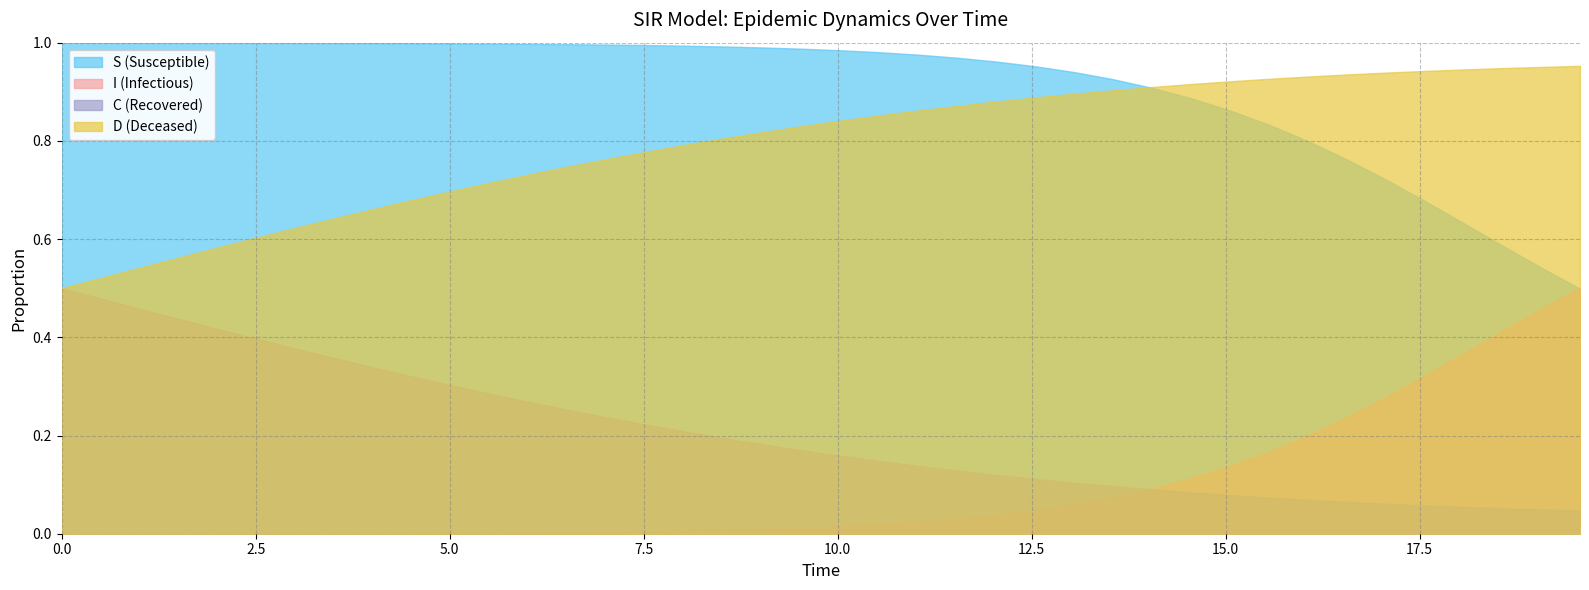

Is it true that I equals 0.0 at 13?

False